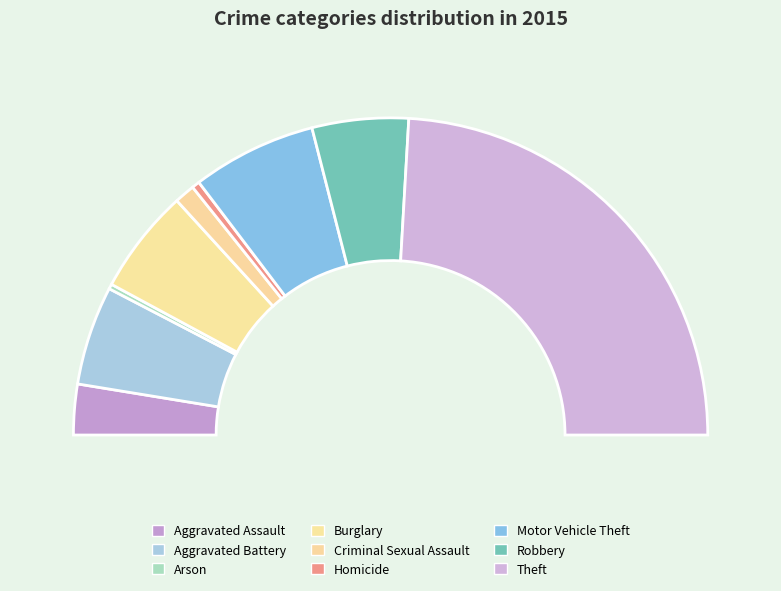

How many slices are in this pie chart?

9